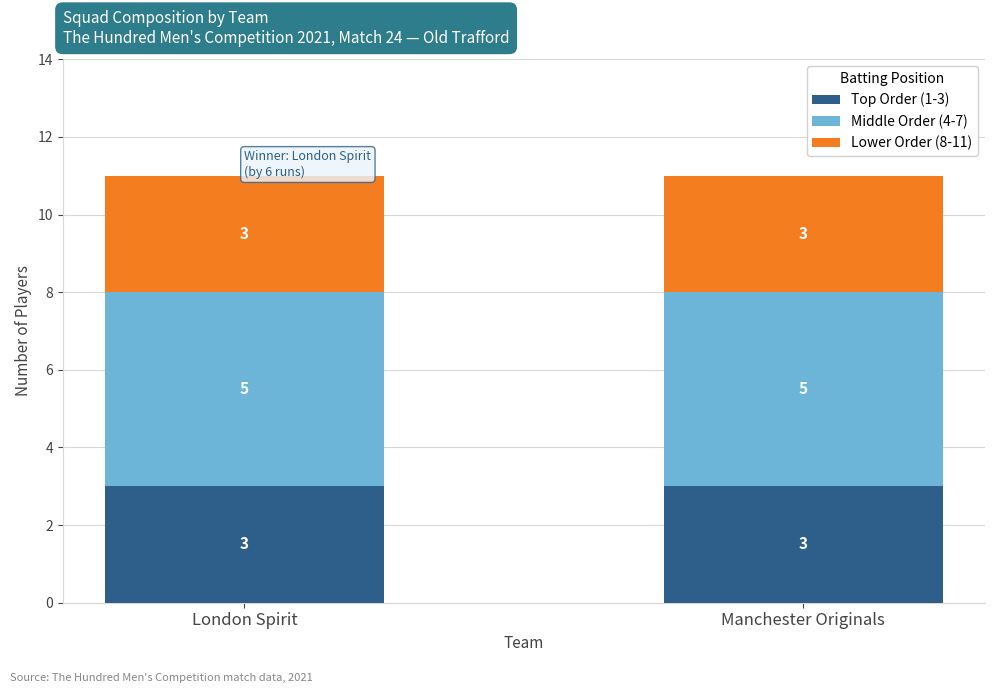

What is the total value across all series at London Spirit?

11